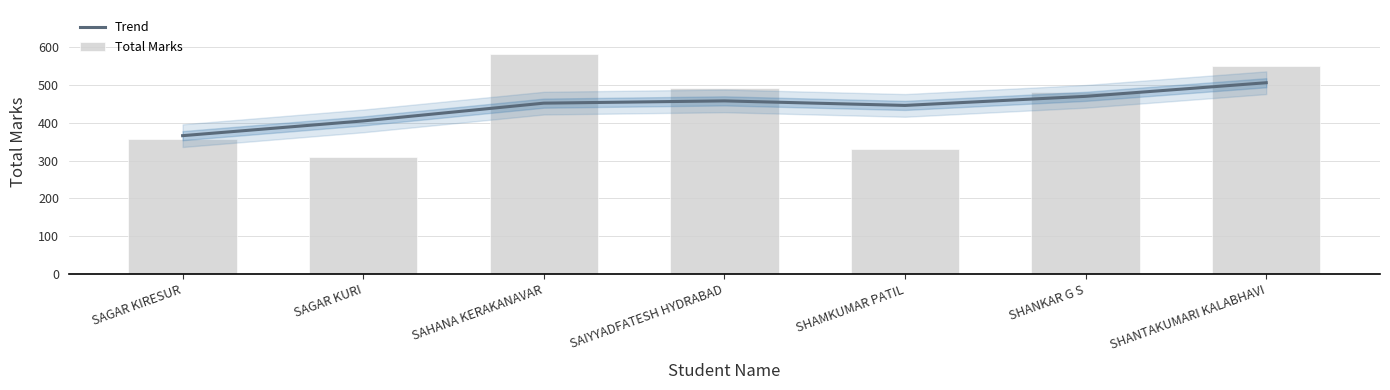

What are all the series names shown in the legend?

Trend, Total Marks